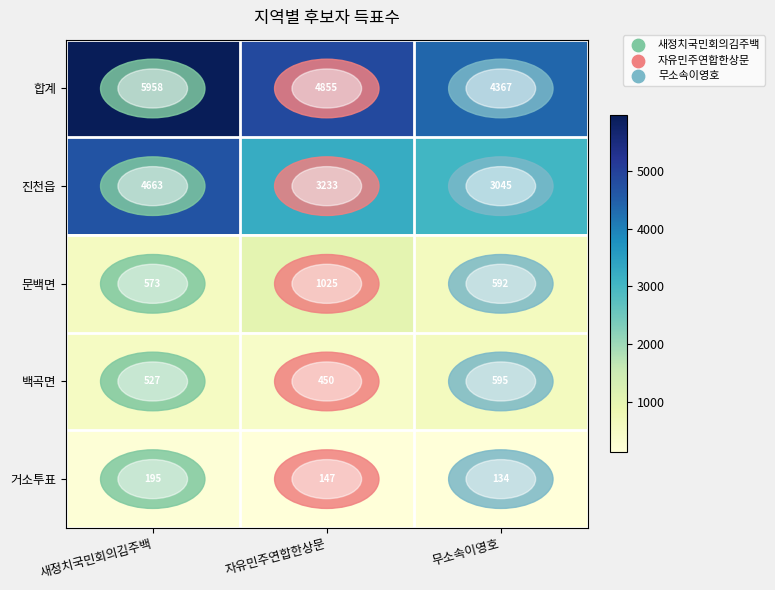

Which series has the largest total across all categories?

합계